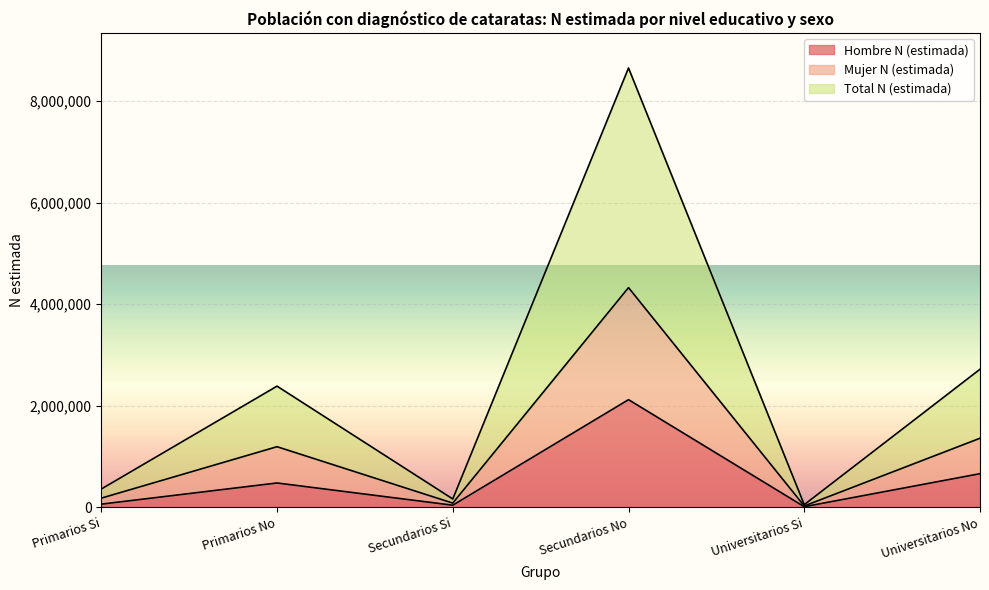

What is the label of the 5th point from the right?

Primarios No